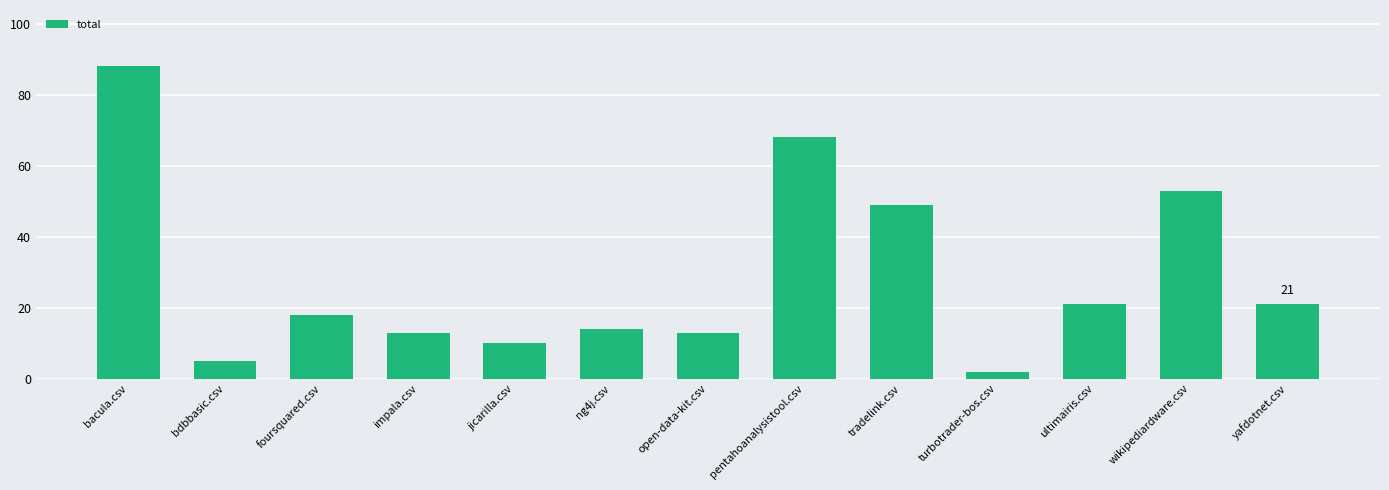

Where does the data first go above 18?

bacula.csv